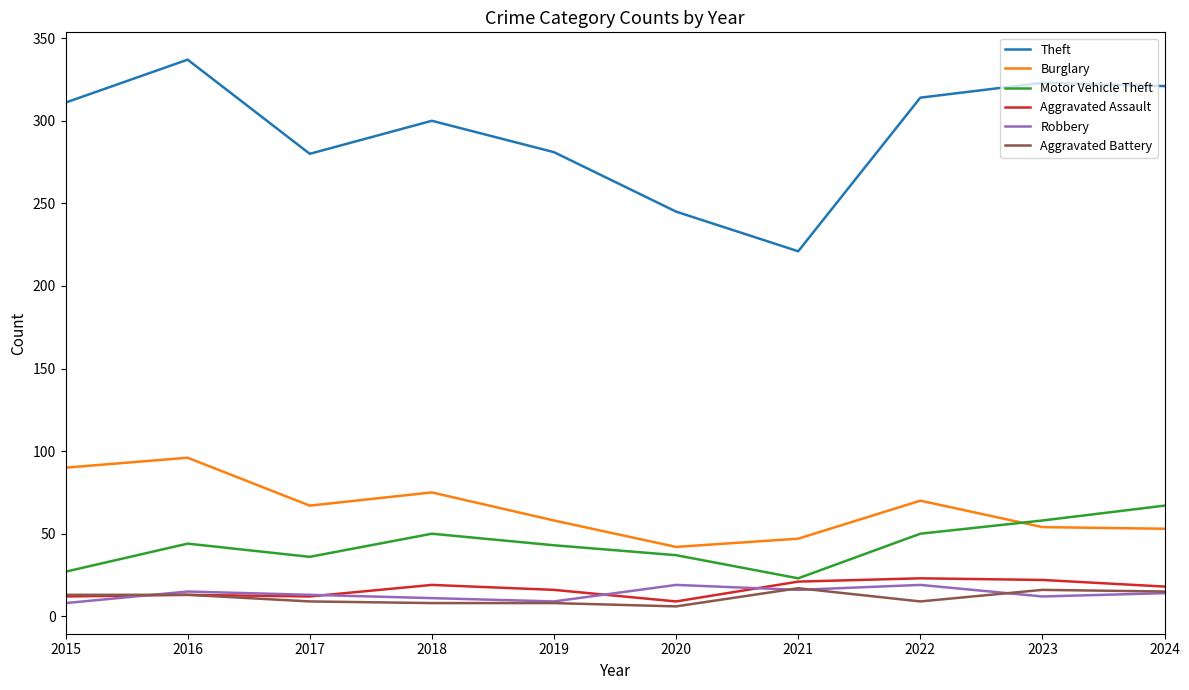

Which category has the highest value in the Theft series?

2016